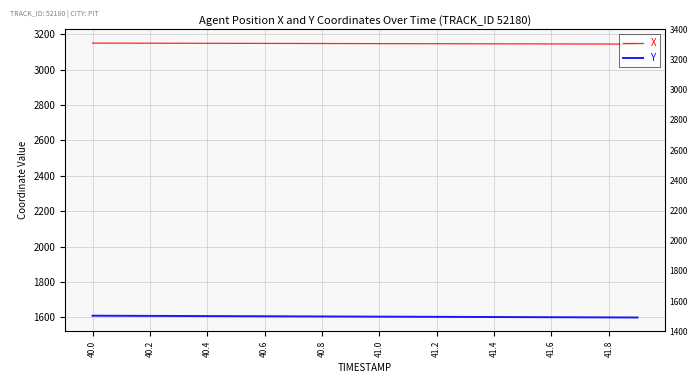

What is the minimum value shown in the chart?

1599.4